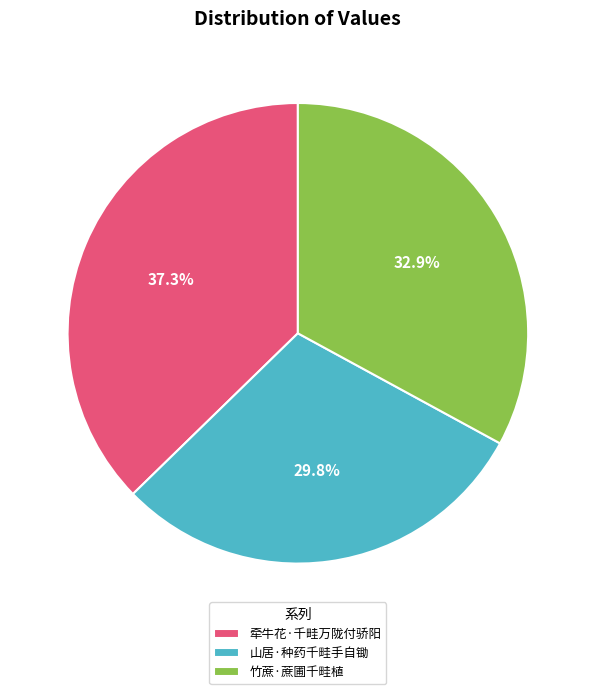

Combined, what portion of the pie is 竹蔗·蔗圃千畦植 and 牵牛花·千畦万陇付骄阳?

70.2%